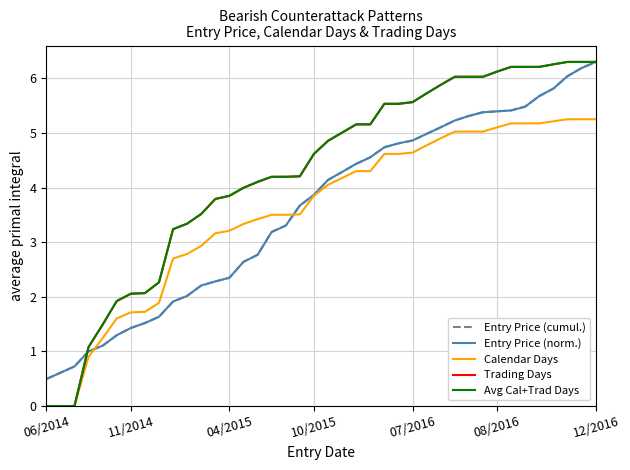

True or false: Trading Days has more than 0 interior local peaks.

False